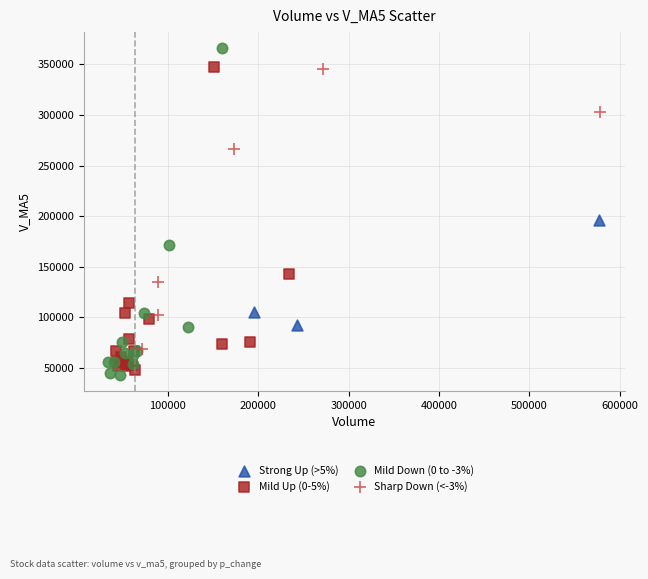

Which series has the widest spread of Y values?

Mild Down (0 to -3%)